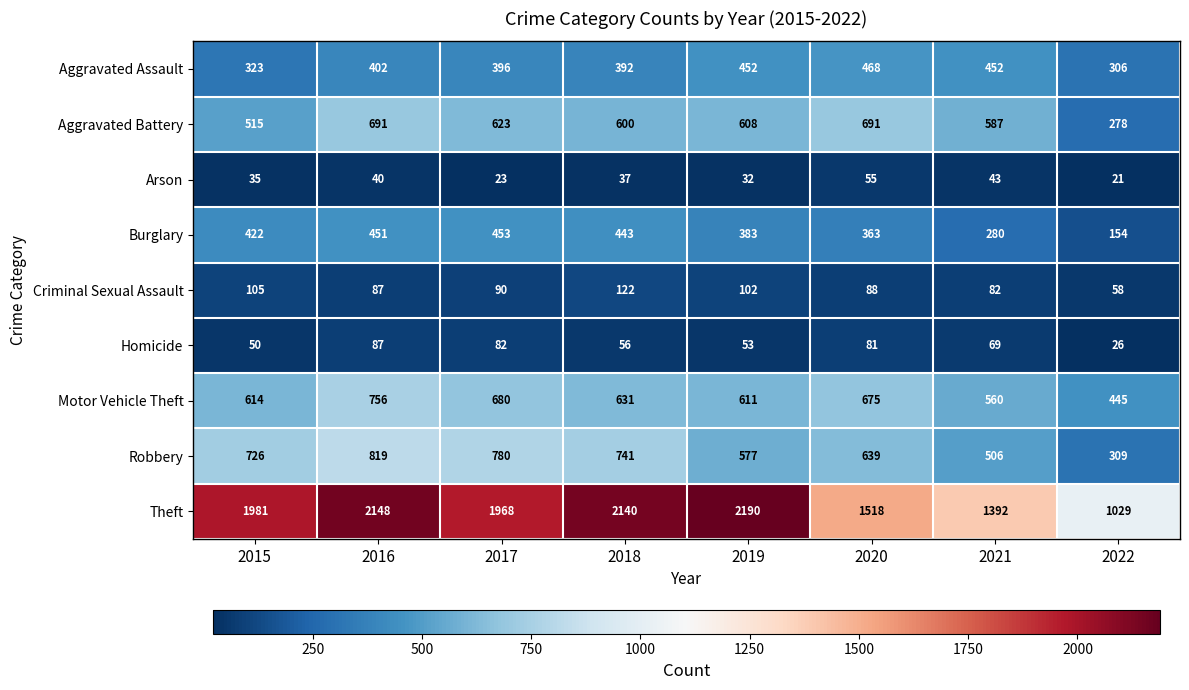

The Theft series shows 887 at 2020. True or false?

False